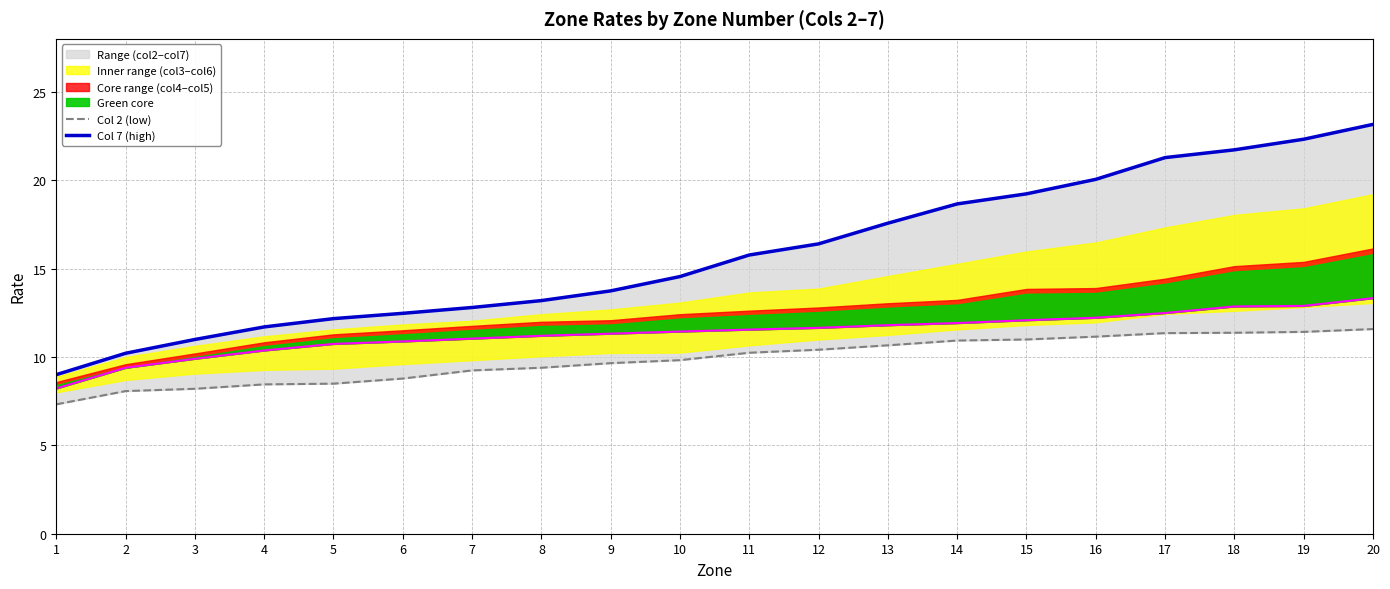

What value does the Zone col 7 series have at 5?

12.2